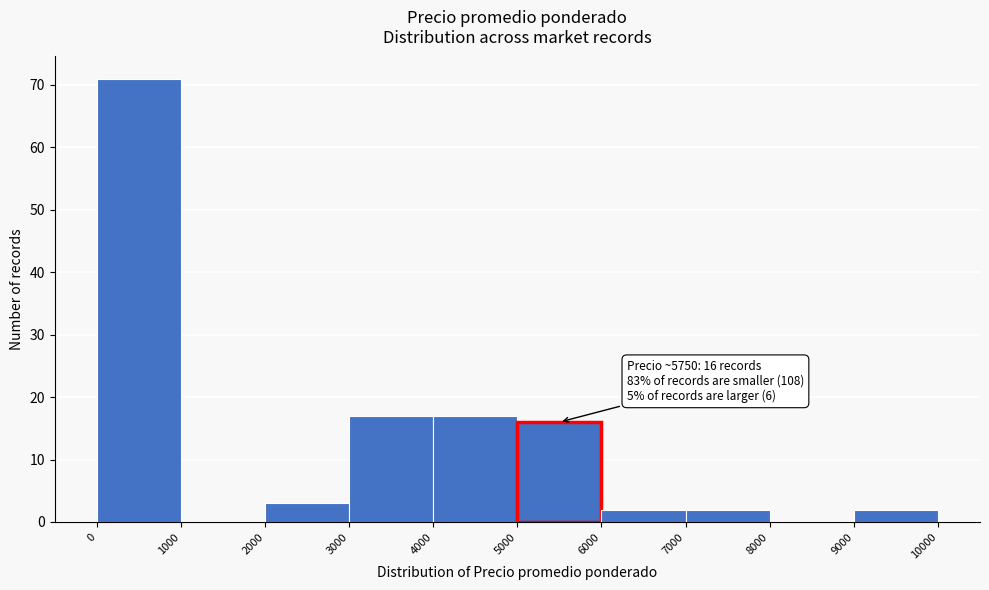

Over which range of the x-axis is the bar tallest?

0 to 1000